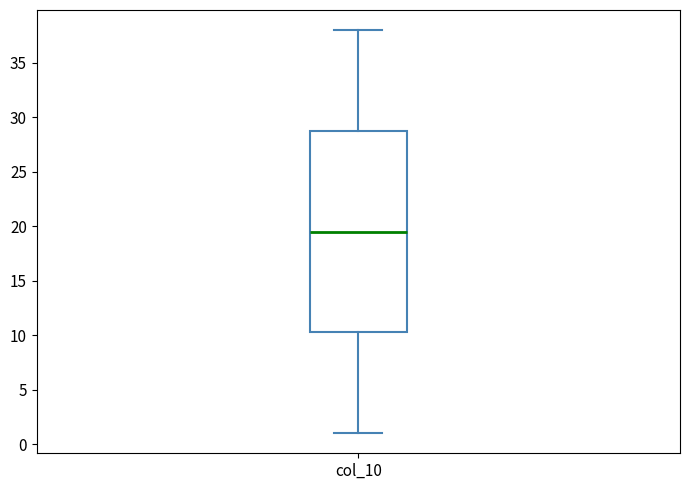

Where is the upper edge of the box for col_10 on the y-axis? The values are not printed on the chart, so give them approximately, as read against the axis.

29.0